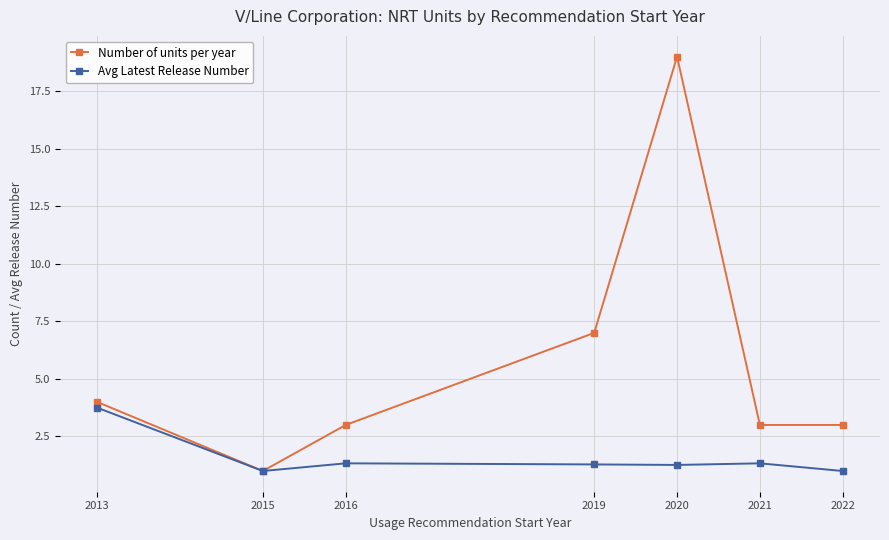

Where is the first local minimum for Avg Latest Release Number?

2015